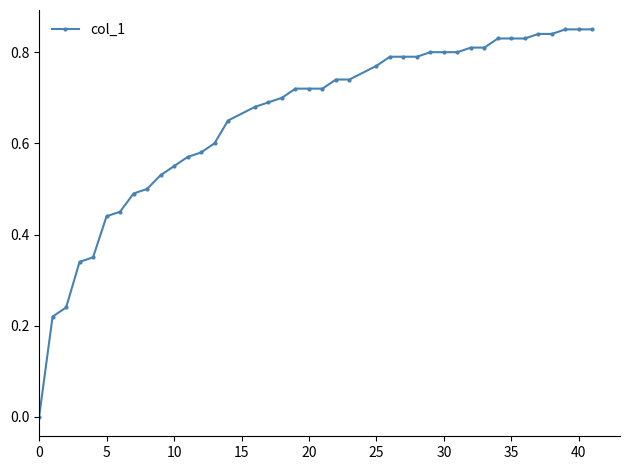

How many lines are shown in the chart?

1